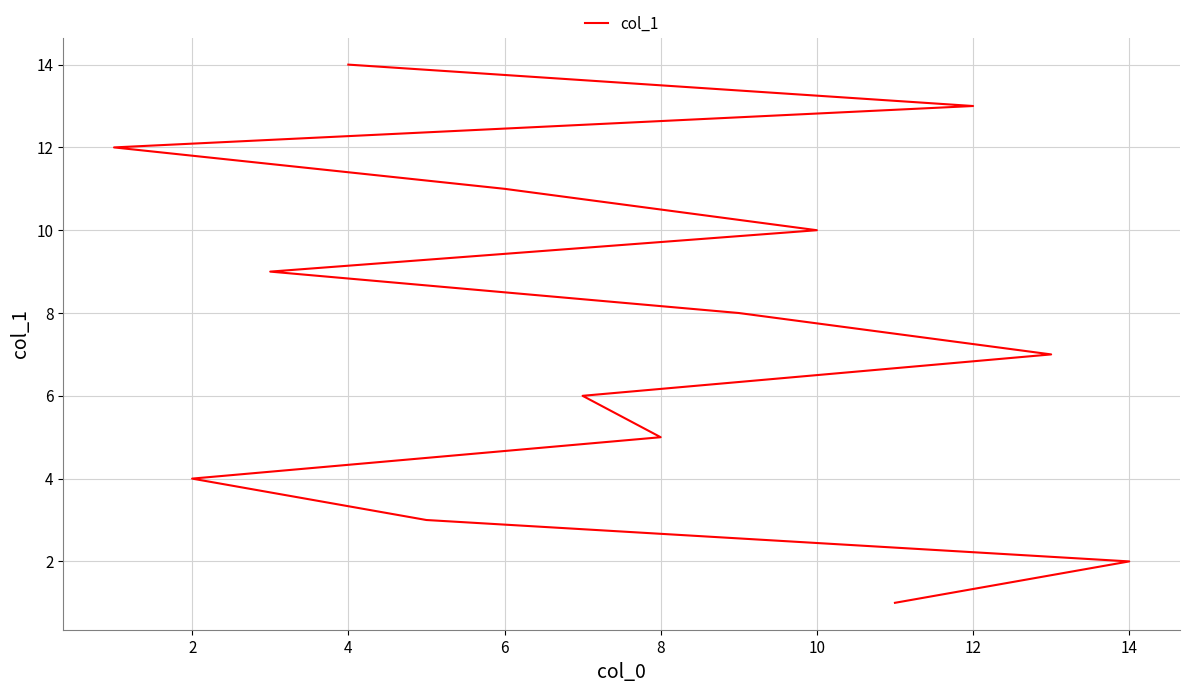

Is it true that the value at 10 is 11?

False